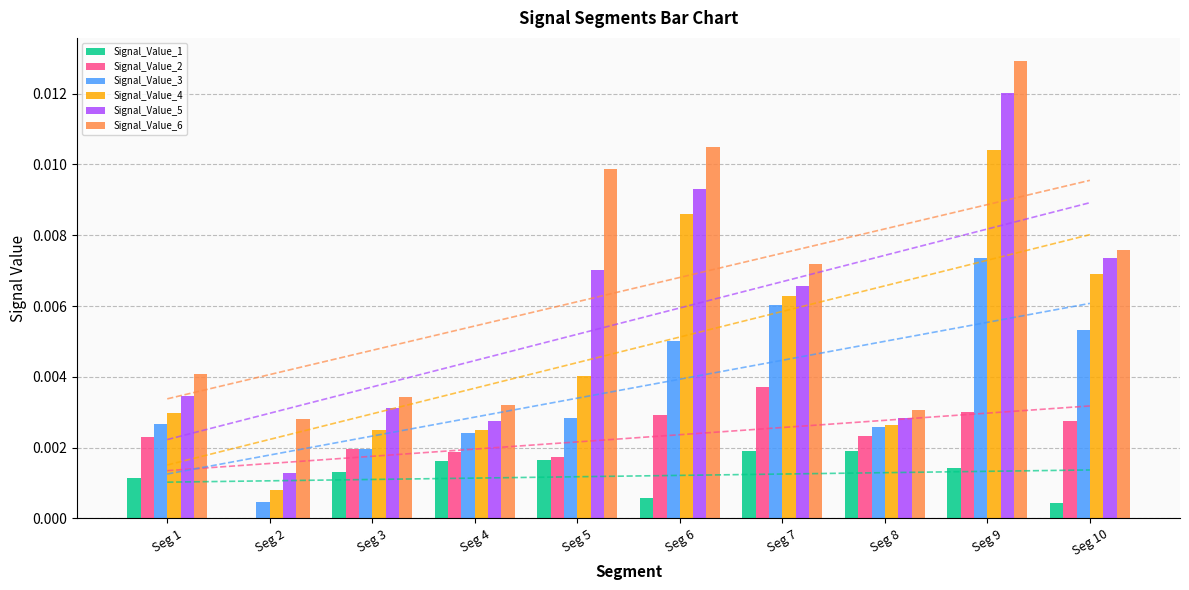

Which label corresponds to the largest value in the chart?

Seg 9